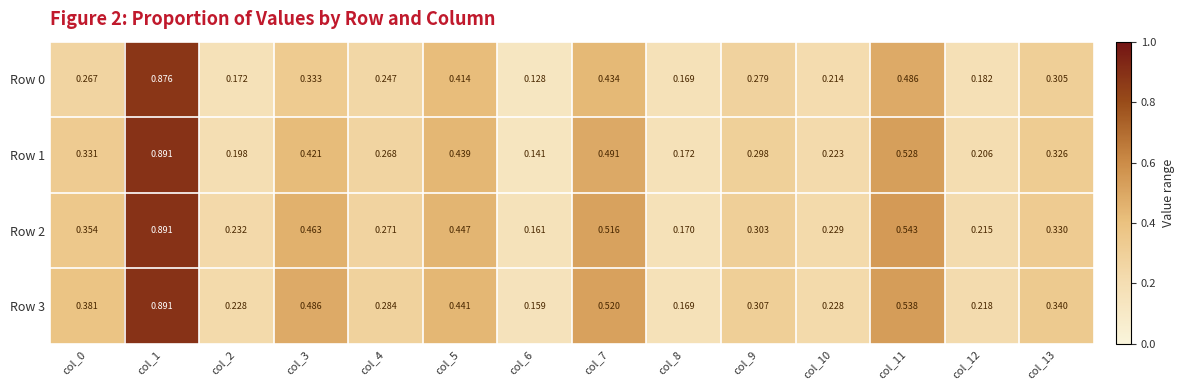

How many categories are shown in the chart?

14